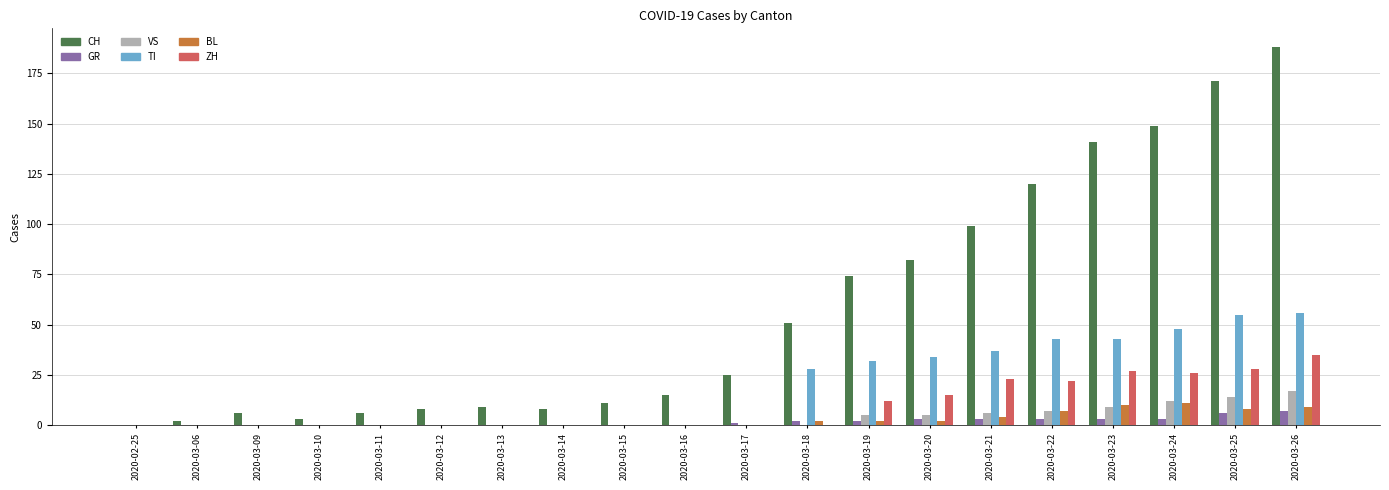

How many groups of bars are there?

20